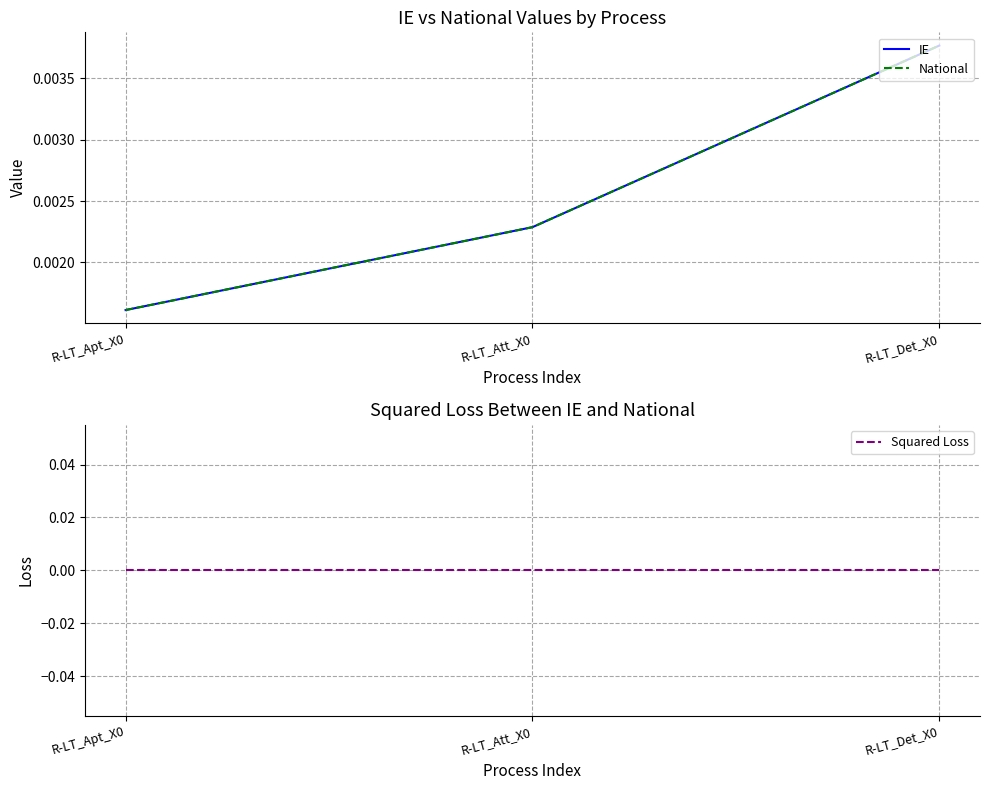

Which label corresponds to the largest value in the chart?

R-LT_Det_X0